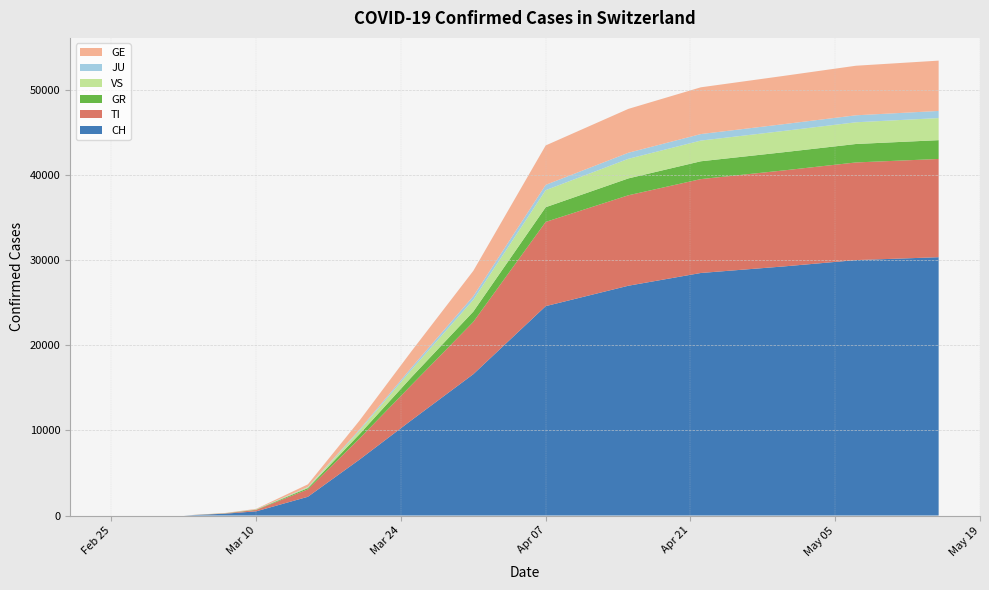

Reading left to right, what are all the values shown in this chart?

CH: 0	0	0	0	0	0	0	0	214	491	2200	6575	11180	16605	24600	27000	28496	29264	30009	30350
TI: 0	0	0	0	0	0	0	0	34	161	868	2478	4128	6148	9898	10629	11031	11281	11475	11544
GR: 0	0	0	0	0	0	0	0	14	37	151	508	918	1208	1726	1982	2094	2139	2168	2208
VS: 0	0	0	0	0	0	0	0	9	21	88	420	875	1386	2006	2303	2432	2499	2552	2597
JU: 0	0	0	0	0	0	0	0	4	12	44	129	258	422	620	712	766	798	820	836
GE: 0	0	0	0	0	0	0	0	21	58	308	1050	1911	2979	4631	5154	5493	5669	5823	5912